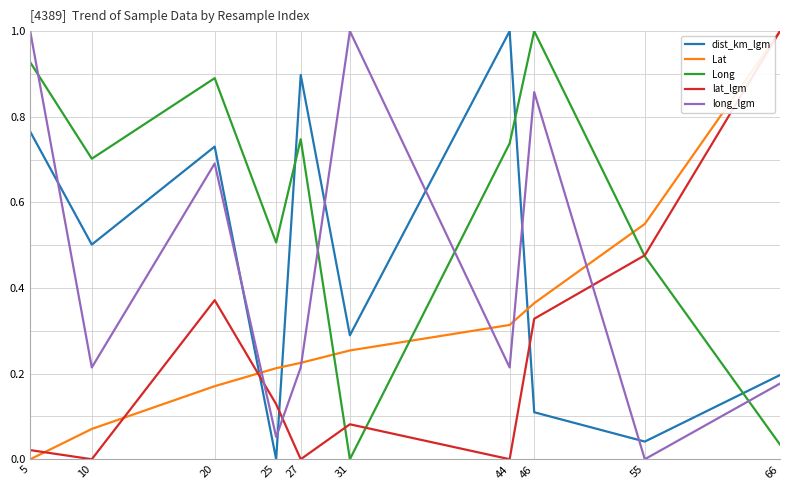

At which category is the sum across all series the highest?

20